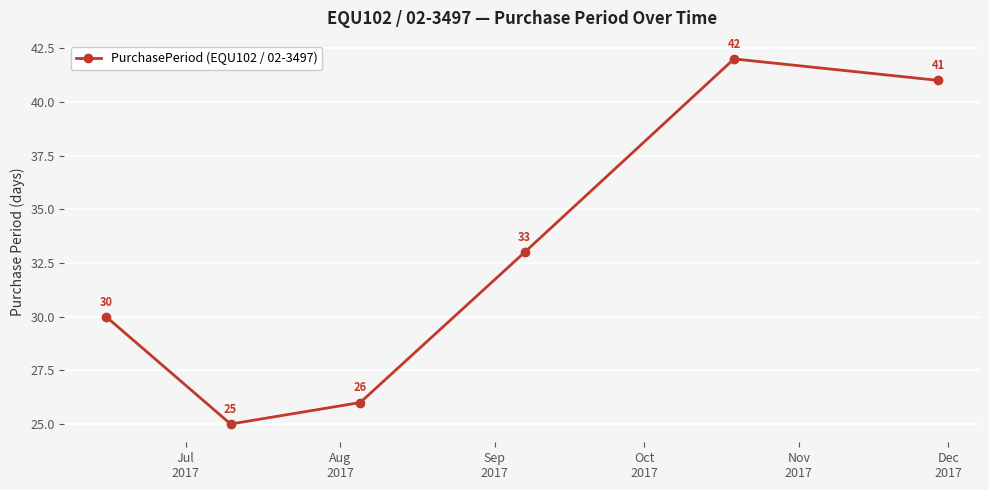

How many points are lower than both their immediate neighbors (excluding endpoints)?

1